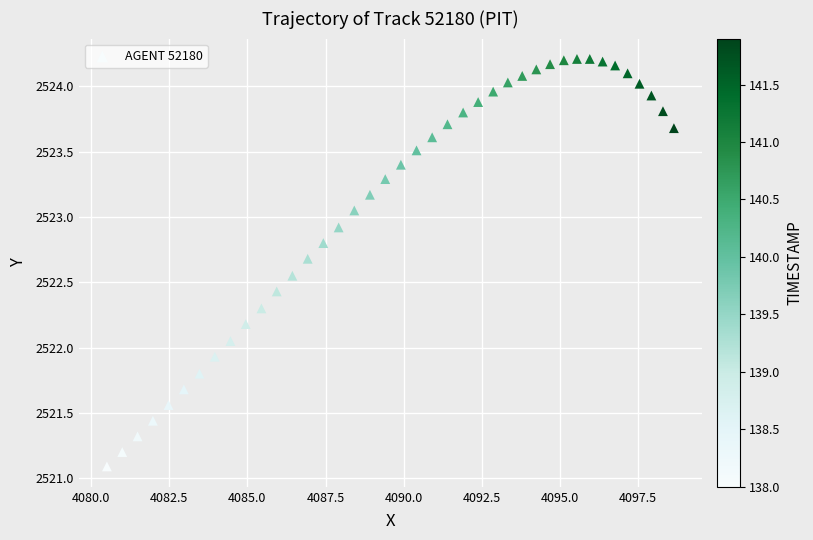

What is the range of X values (max minus min)?

18.1